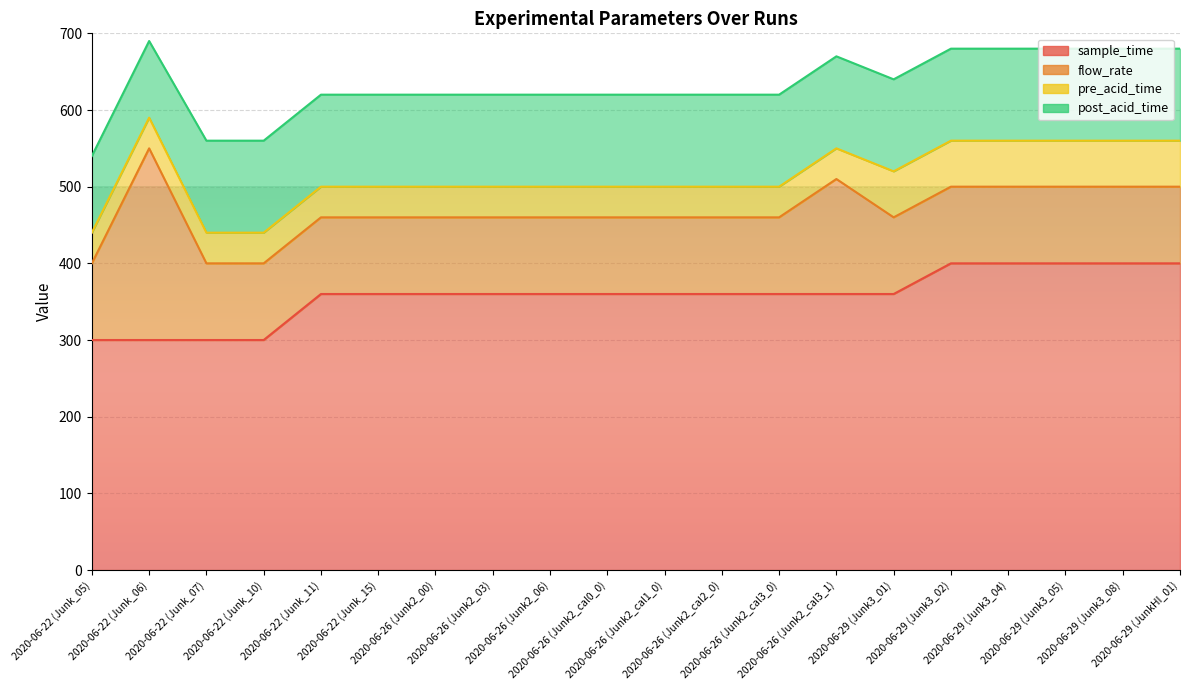

What is the difference between the maximum and minimum values in the pre_acid_time series?

20